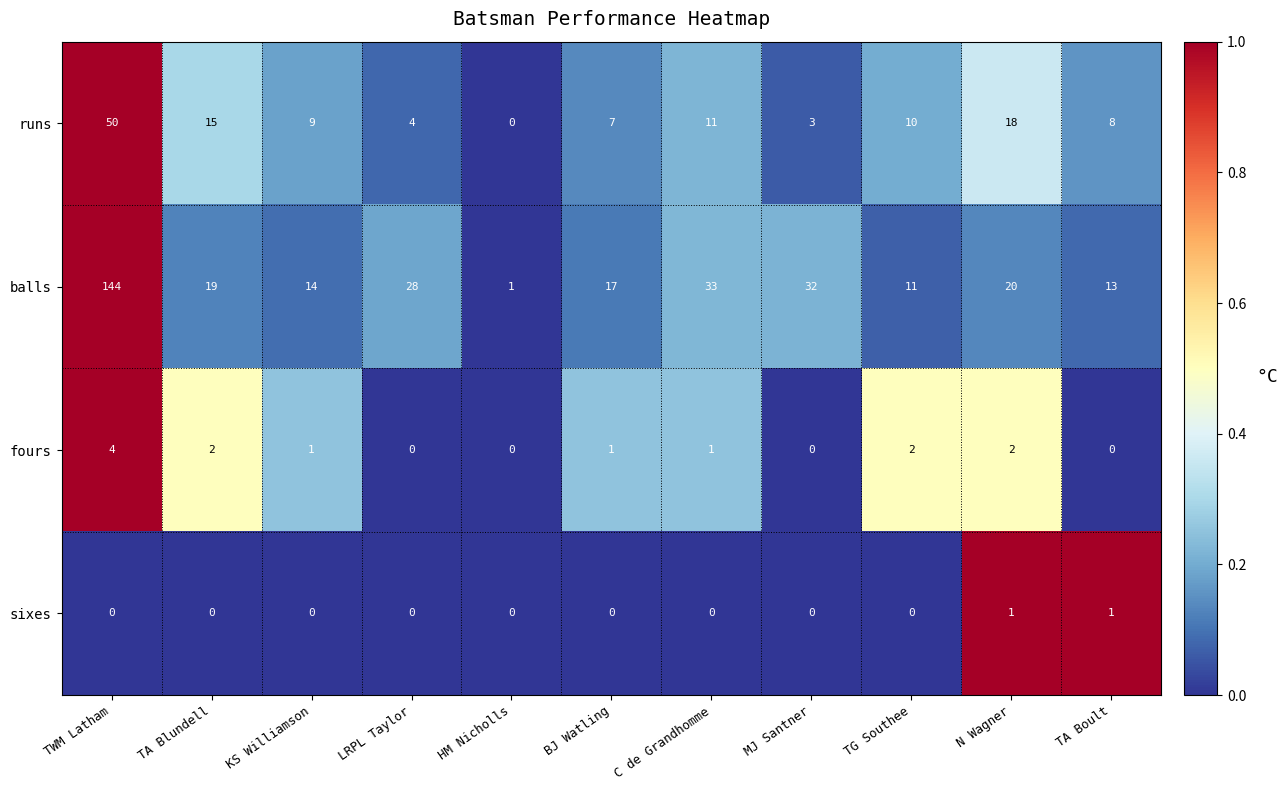

What is the difference between the maximum and minimum values in the runs series?

50